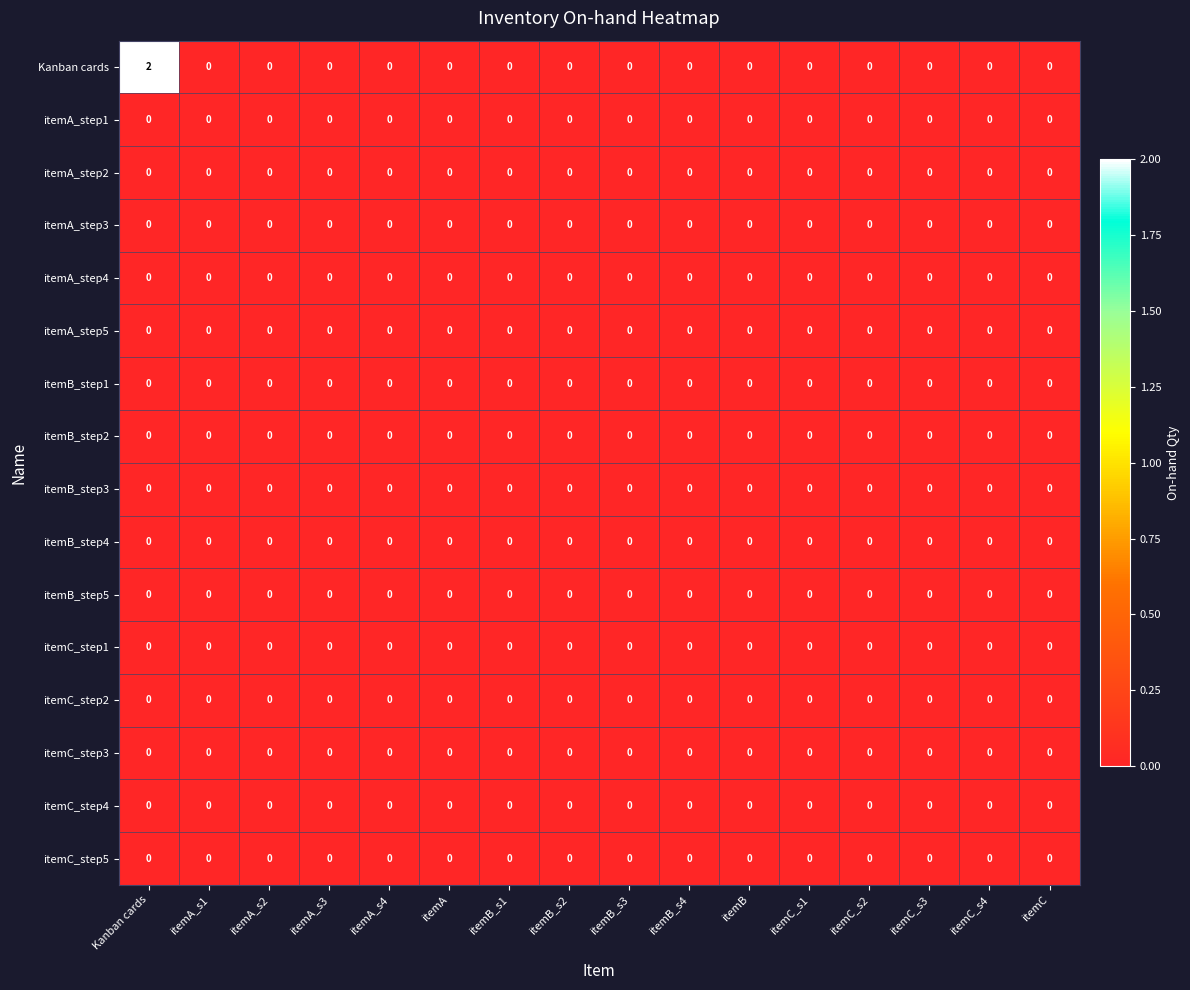

At which category does the chart reach its peak across all series?

Kanban cards